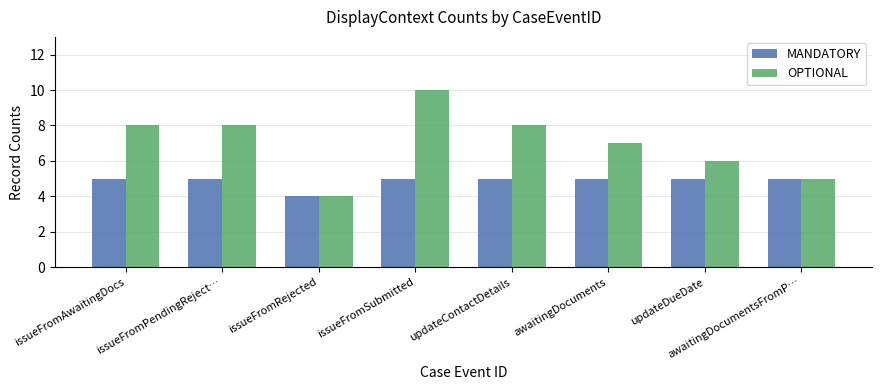

What position from the left is updateContactDetails?

5